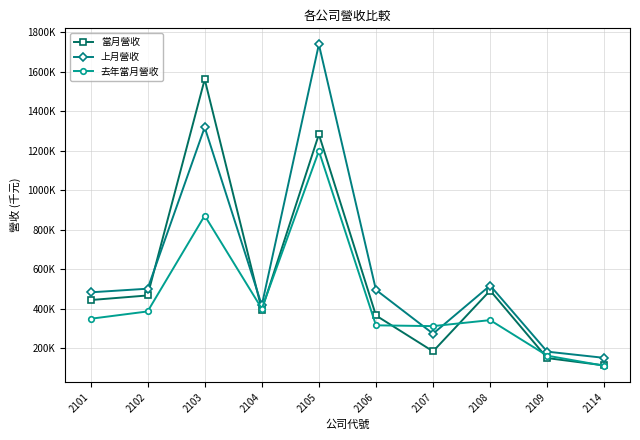

Is it true that 上月營收 equals 61221 at 2114?

False